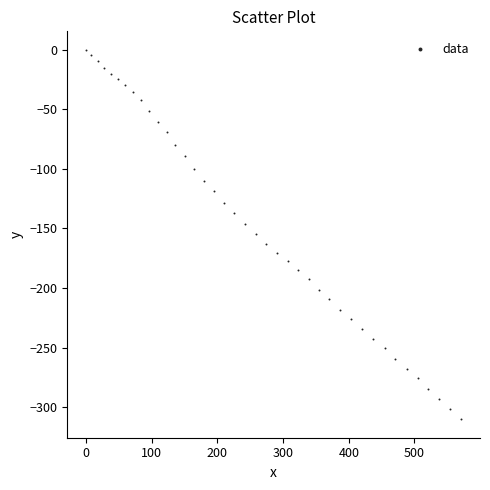

What is the range of Y values (max minus min)?

310.2